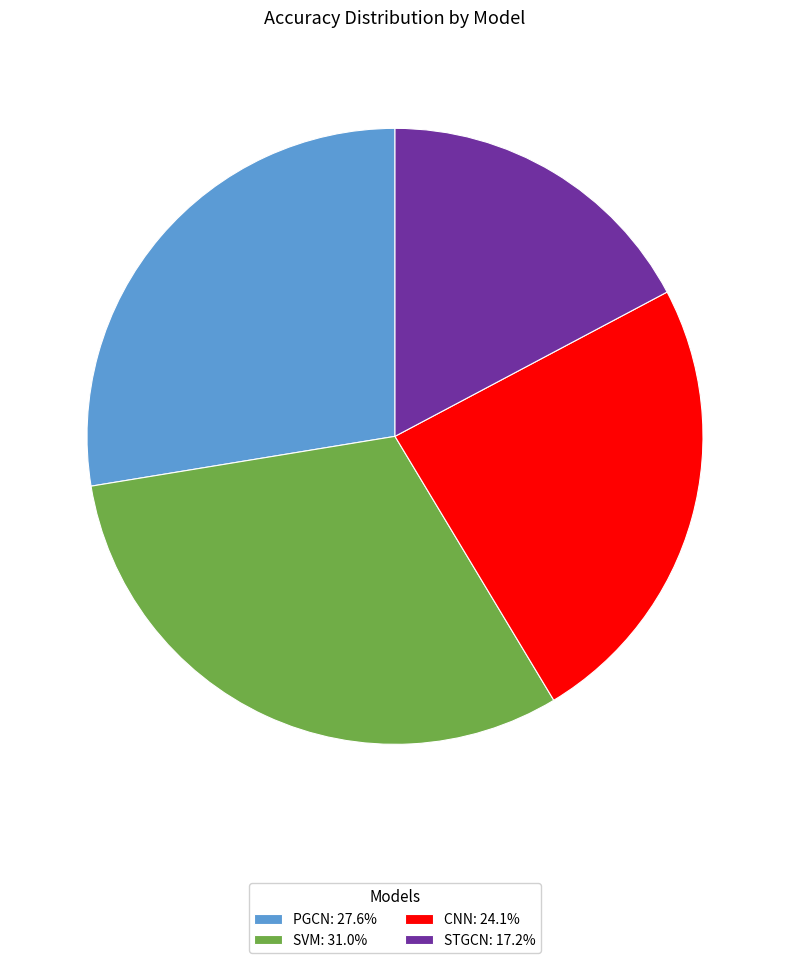

Is the sum of SVM: 31.0% and CNN: 24.1% greater than half?

Yes